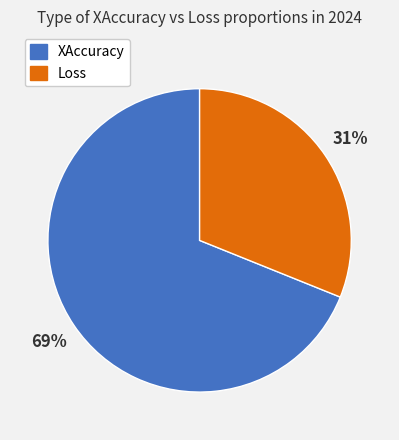

Is there any slice that represents more than half of the pie?

Yes